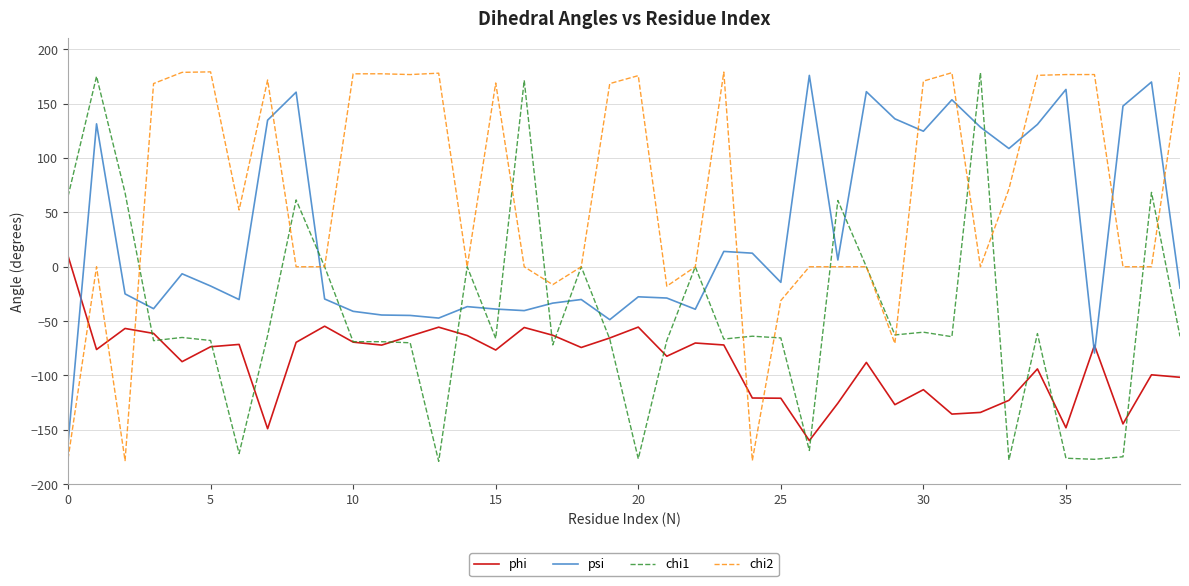

What are all the series names shown in the legend?

phi, psi, chi1, chi2